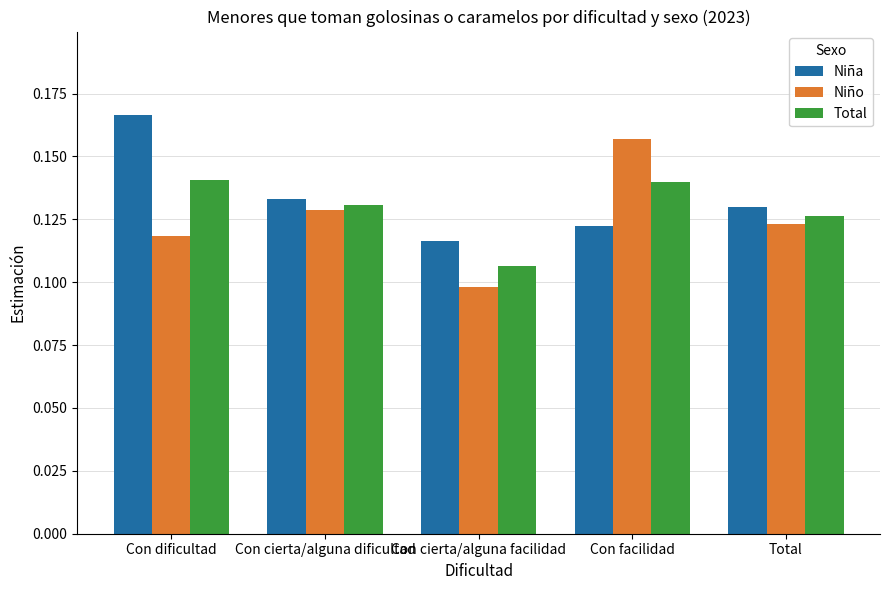

List the series in order of their peak value, highest first.

Niña, Niño, Total